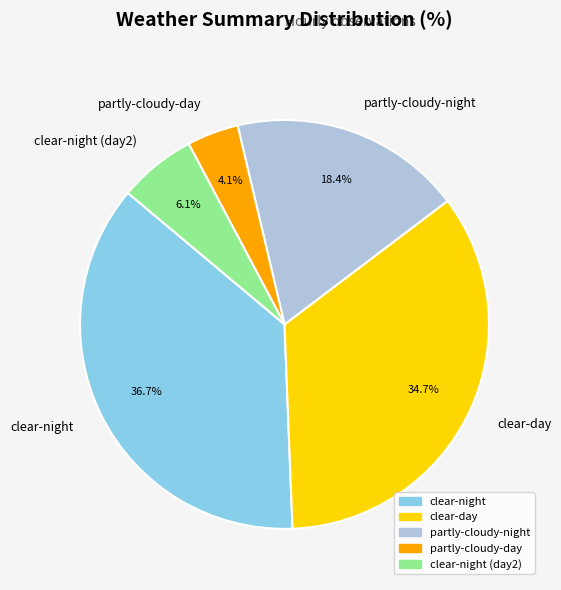

Which slice is the largest?

clear-night